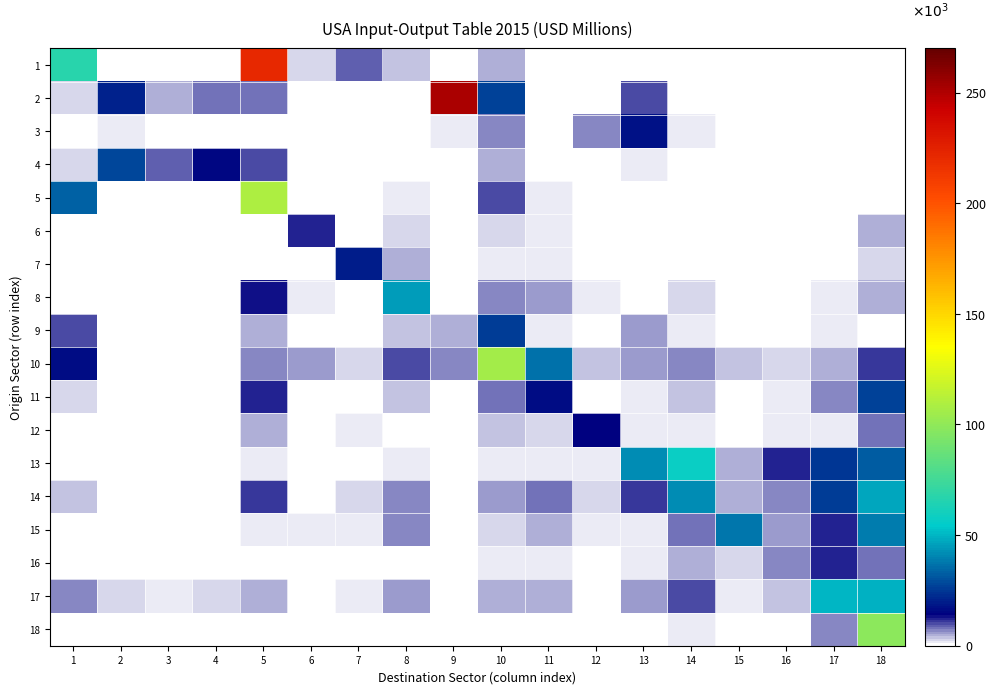

Reading right to left, extract all data points from this chart.

1: 18=32.2	17=25.6	16=4.4	15=3.5	14=41.4	13=138.5	12=21.9	11=227.7	10=5128.2	9=15.7	8=3937.3	7=8765.8	6=2197.8	5=221344.9	4=10.2	3=27.2	2=103.4	1=67012.6
2: 18=121.8	17=237.6	16=30.7	15=16.4	14=104.6	13=9613.2	12=779.4	11=151.2	10=27125.0	9=251591.7	8=463.7	7=73.8	6=74.5	5=8068.1	4=7971.8	3=4843.5	2=20554.0	1=2211.3
3: 18=353.5	17=475.3	16=301.6	15=122.1	14=1513.0	13=17808.5	12=6349.6	11=151.3	10=7190.3	9=1531.1	8=500.6	7=37.4	6=34.2	5=671.5	4=726.5	3=836.4	2=1199.9	1=551.1
4: 18=60.3	17=34.0	16=9.0	15=7.4	14=48.5	13=1083.5	12=7.3	11=13.2	10=4431.8	9=436.8	8=11.9	7=5.4	6=2.9	5=10156.8	4=15182.3	3=9294.0	2=27907.3	1=3070.6
5: 18=888.1	17=398.5	16=151.0	15=180.3	14=390.2	13=271.0	12=244.7	11=1679.5	10=9607.9	9=514.4	8=1915.2	7=263.5	6=627.0	5=109205.7	4=21.7	3=20.0	2=40.2	1=32898.8
6: 18=4312.8	17=647.0	16=70.8	15=149.5	14=188.1	13=93.0	12=270.7	11=2063.9	10=2129.7	9=65.5	8=2131.7	7=629.6	6=11850.3	5=587.9	4=27.0	3=28.6	2=59.9	1=356.0
7: 18=2950.0	17=666.3	16=248.2	15=128.7	14=485.4	13=144.4	12=304.4	11=1232.0	10=1218.7	9=8.5	8=4820.8	7=19684.7	6=119.2	5=800.4	4=20.6	3=72.2	2=160.4	1=745.1
8: 18=4846.0	17=1956.1	16=849.7	15=576.1	14=2908.9	13=835.3	12=1260.7	11=5593.8	10=6696.4	9=99.0	8=44981.7	7=823.2	6=1812.7	5=12726.7	4=27.3	3=71.0	2=66.5	1=864.6
9: 18=859.8	17=1189.4	16=760.2	15=155.1	14=1167.1	13=5591.2	12=735.6	11=1423.5	10=25880.0	9=4852.4	8=3180.1	7=593.6	6=312.0	5=4523.9	4=382.5	3=704.0	2=507.6	1=10126.4
10: 18=10886.4	17=4774.9	16=2538.4	15=3214.2	14=6845.1	13=5974.9	12=3196.8	11=36591.4	10=106423.0	9=7325.3	8=10052.1	7=2626.9	6=5688.3	5=7120.1	4=283.0	3=348.3	2=701.3	1=16289.2
11: 18=27216.3	17=7177.3	16=1324.5	15=990.8	14=3435.4	13=1957.2	12=1023.5	11=16729.5	10=8378.4	9=92.4	8=3584.7	7=812.0	6=1009.1	5=12477.3	4=126.6	3=210.7	2=308.9	1=2124.5
12: 18=7860.5	17=1852.3	16=1057.5	15=236.1	14=1655.7	13=1659.8	12=14361.8	11=2199.8	10=3320.0	9=266.6	8=651.9	7=1307.5	6=344.0	5=4353.9	4=142.9	3=226.9	2=102.1	1=151.6
13: 18=32379.8	17=24688.1	16=12082.9	15=4779.9	14=57483.5	13=41911.5	12=1089.7	11=1375.0	10=1865.7	9=170.2	8=1770.9	7=185.5	6=68.2	5=1078.5	4=393.7	3=146.8	2=292.8	1=236.9
14: 18=46947.3	17=26061.6	16=6825.3	15=4414.9	14=41894.4	13=10872.1	12=2787.1	11=7947.4	10=5599.4	9=146.3	8=6706.0	7=3060.2	6=943.6	5=10648.4	4=257.4	3=329.3	2=693.5	1=3511.3
15: 18=38479.4	17=11901.8	16=5461.7	15=36990.5	14=8118.6	13=1157.0	12=1702.0	11=4361.4	10=2337.2	9=148.4	8=6526.7	7=1432.8	6=1117.6	5=1398.2	4=194.0	3=110.9	2=135.2	1=471.8
16: 18=7637.3	17=12348.2	16=6785.1	15=2706.8	14=4371.9	13=1916.6	12=266.4	11=1508.1	10=1408.6	9=34.2	8=1027.2	7=1003.8	6=161.9	5=941.0	4=73.4	3=93.2	2=141.8	1=697.2
17: 18=49257.7	17=49749.3	16=3872.6	15=1203.4	14=10479.8	13=5749.1	12=831.0	11=5012.1	10=4871.6	9=97.3	8=6057.0	7=1212.6	6=415.9	5=4862.8	4=2644.0	3=1125.2	2=2315.7	1=7174.0
18: 18=98450.2	17=6571.7	16=572.9	15=645.9	14=1981.9	13=722.4	12=389.8	11=791.4	10=598.1	9=35.8	8=928.2	7=470.2	6=162.8	5=628.4	4=105.2	3=55.3	2=95.6	1=823.4